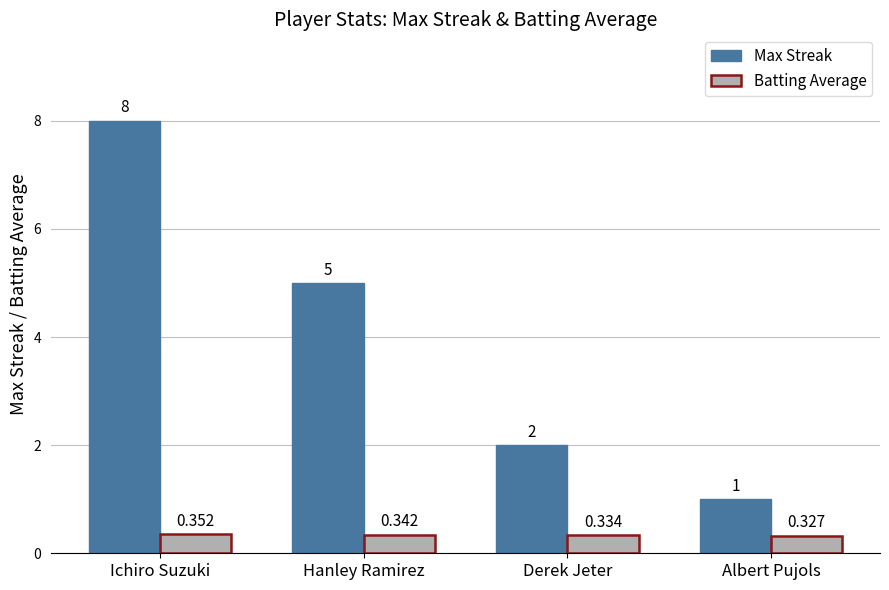

What position from the right is Hanley Ramirez?

3